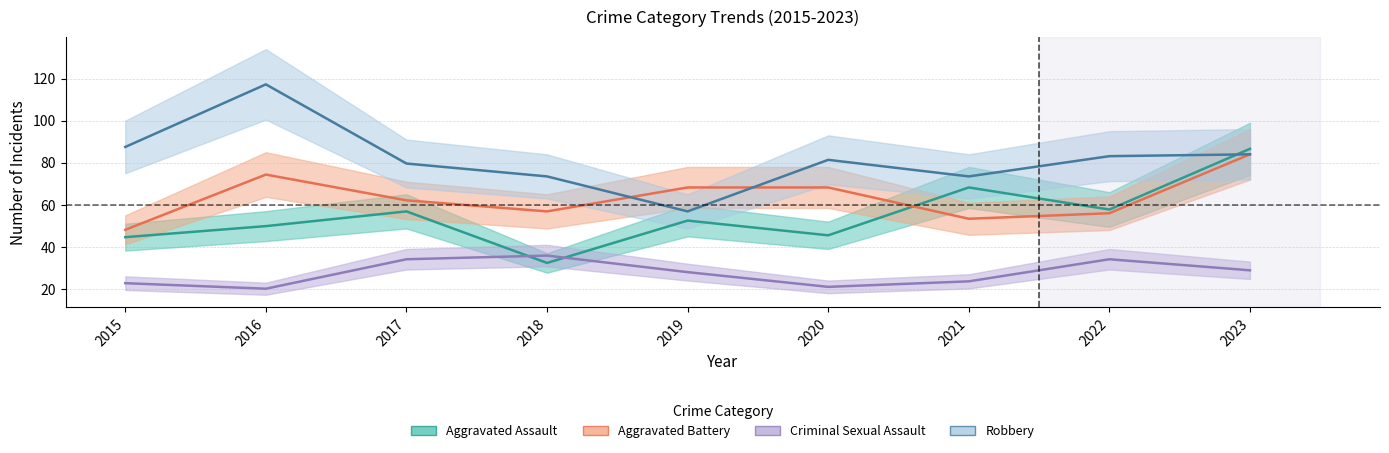

Where is the first local minimum for Robbery?

2019